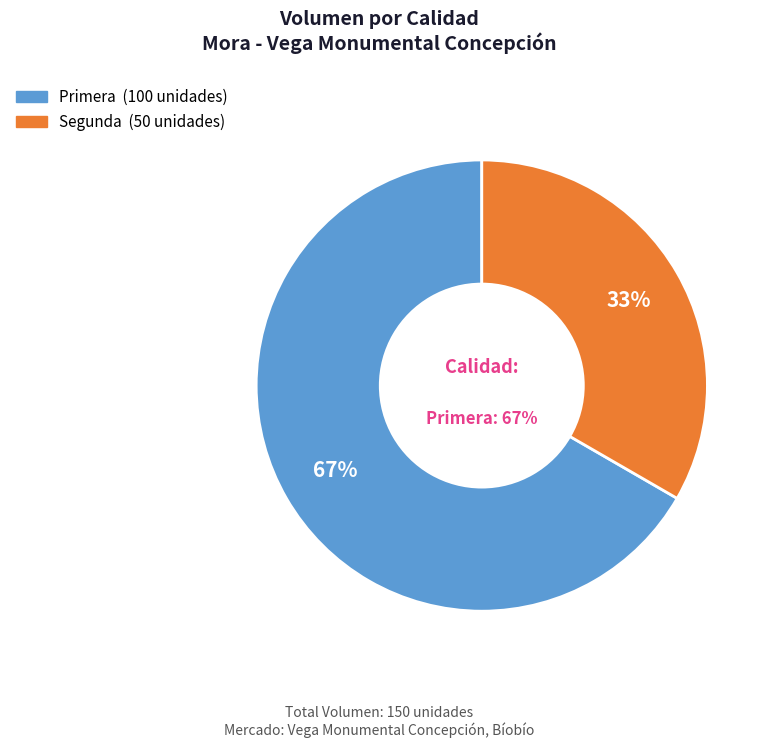

Rank the categories by value from lowest to highest.

Segunda, Primera